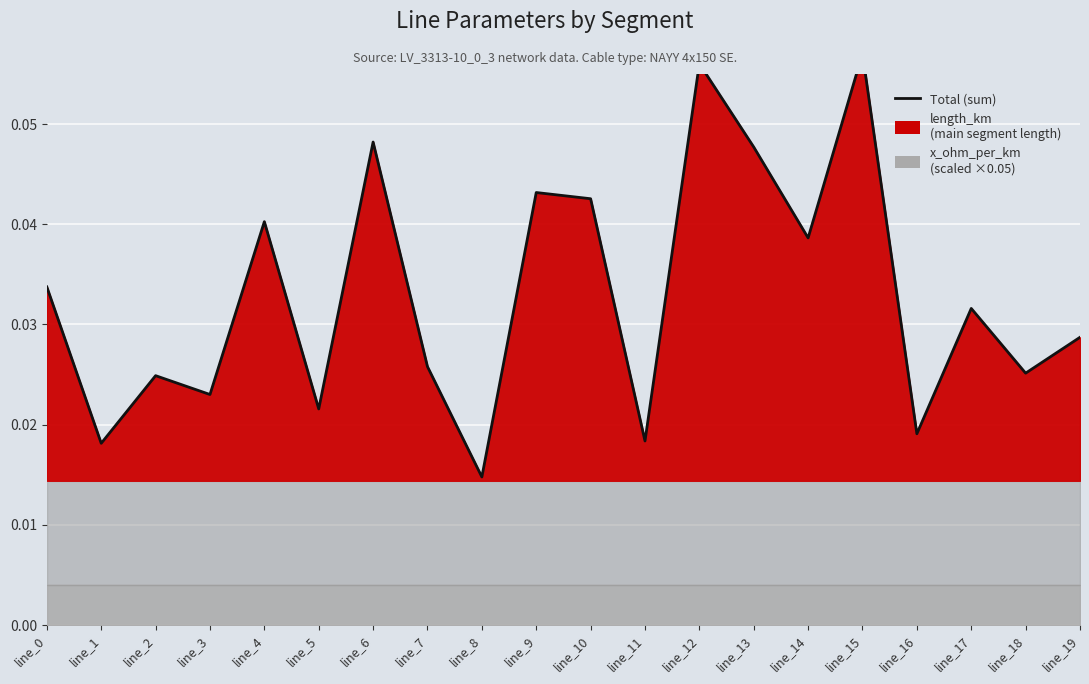

What is the sum of all values?

0.7